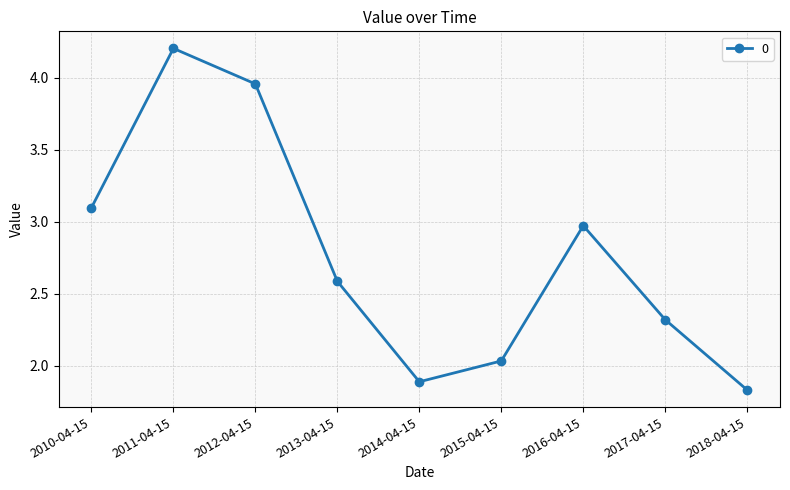

Rank the categories by value from lowest to highest.

2018-04-15, 2014-04-15, 2015-04-15, 2017-04-15, 2013-04-15, 2016-04-15, 2010-04-15, 2012-04-15, 2011-04-15